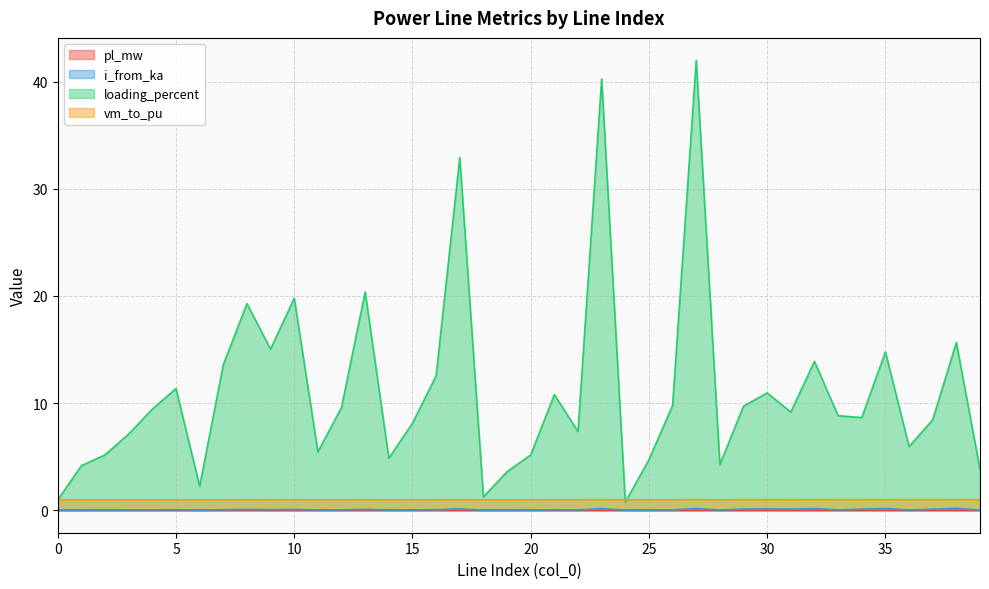

Reading left to right, list all the values displayed in this chart.

pl_mw: 0.0	0.0	0.0	0.0	0.0	0.0	0.0	0.0	0.0	0.0	0.0	0.0	0.0	0.0	0.0	0.0	0.0	0.0	0.0	0.0	0.0	0.0	0.0	0.0	0.0	0.0	0.0	0.0	0.0	0.0	0.0	0.0	0.0	0.0	0.0	0.0	0.0	0.0	0.0	0.0
i_from_ka: 0.0	0.0	0.0	0.0	0.0	0.0	0.0	0.0	0.1	0.1	0.1	0.0	0.0	0.1	0.0	0.0	0.0	0.1	0.0	0.0	0.0	0.0	0.0	0.1	0.0	0.0	0.0	0.2	0.0	0.1	0.1	0.1	0.2	0.0	0.1	0.2	0.0	0.1	0.2	0.0
loading_percent: 1.0	4.2	5.2	7.1	9.4	11.4	2.2	13.6	19.3	15.0	19.8	5.4	9.6	20.4	4.9	8.1	12.5	32.9	1.3	3.6	5.2	10.8	7.3	40.3	0.8	4.7	9.8	42.0	4.3	9.7	11.0	9.2	13.9	8.8	8.6	14.8	5.9	8.4	15.7	3.8
vm_to_pu: 1.0	1.0	1.0	1.0	1.0	1.0	1.0	1.0	1.0	1.0	1.0	1.0	1.0	1.0	1.0	1.0	1.0	1.0	1.0	1.0	1.0	1.0	1.0	1.0	1.0	1.0	1.0	1.0	1.0	1.0	1.0	1.0	1.0	1.0	1.0	1.0	1.0	1.0	1.0	1.0